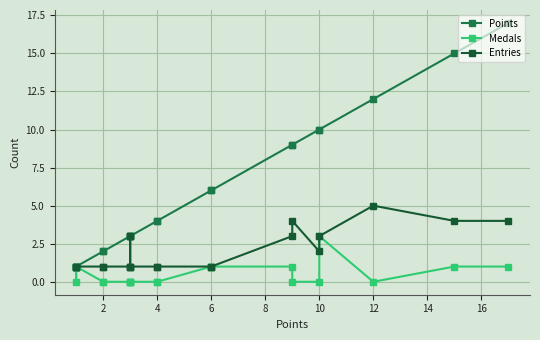

The Points series shows 1 at 17. True or false?

False